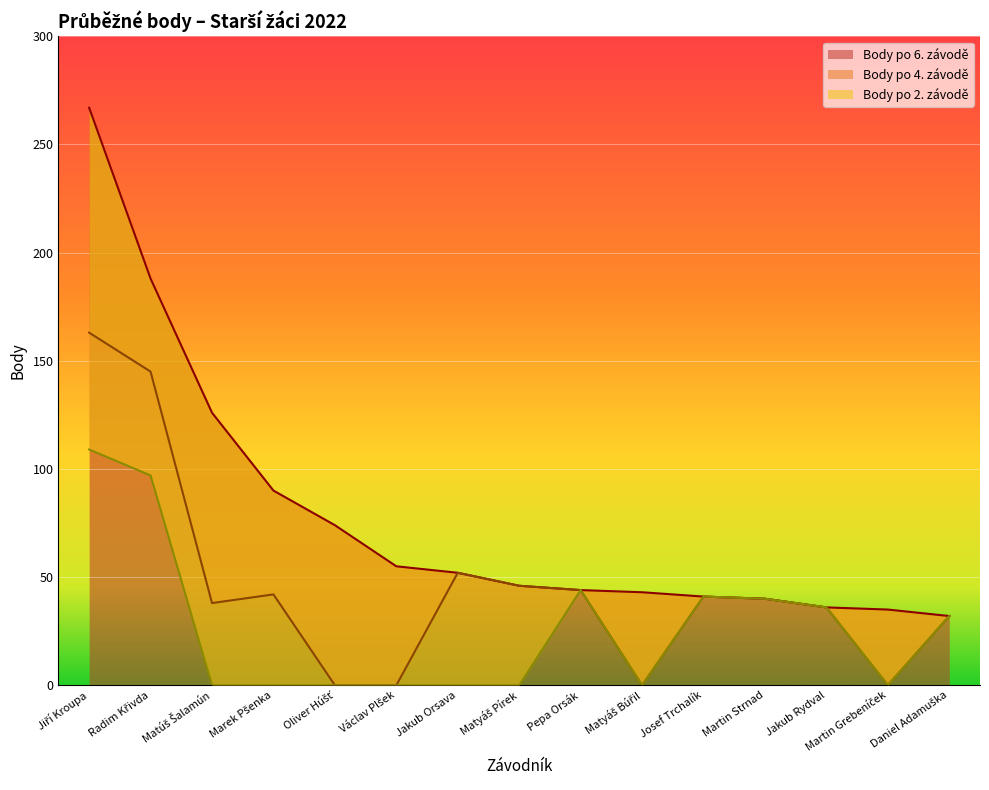

Where does the Body po 4. závodě series first go above 40?

Jiří Kroupa